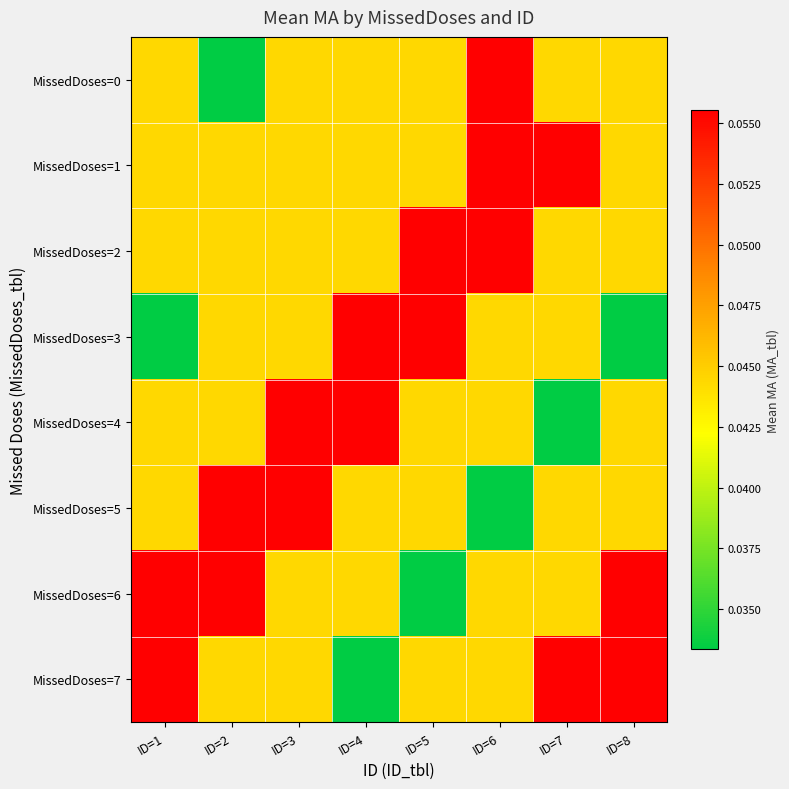

How many data points does each series have?

8